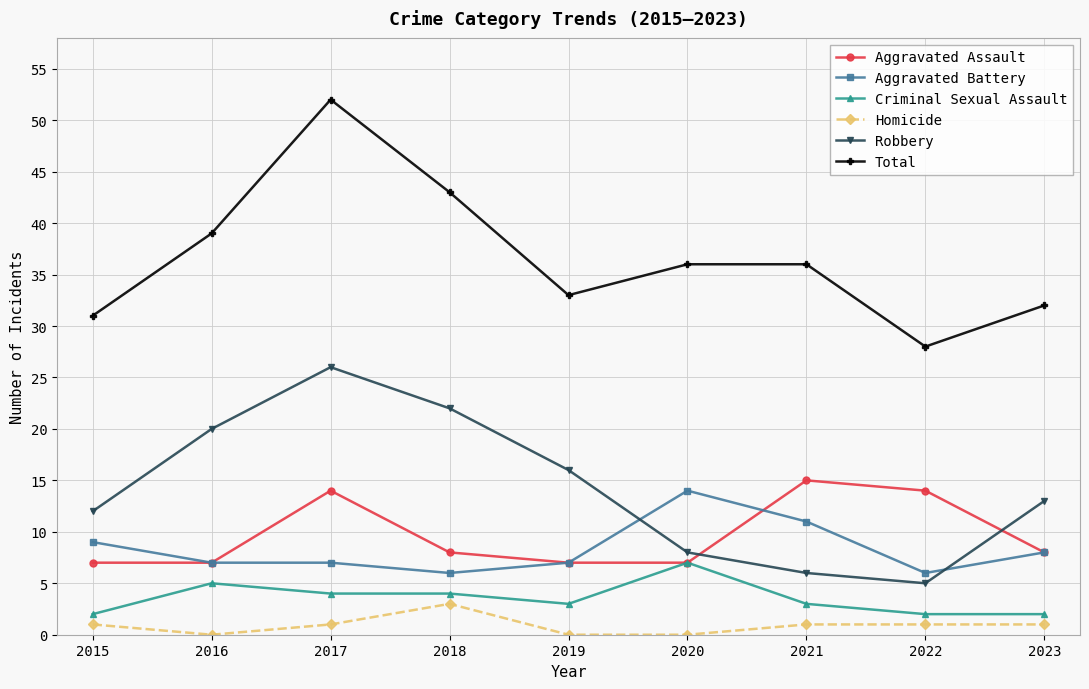

What is the value of the Total point at the 7th from the left?

36